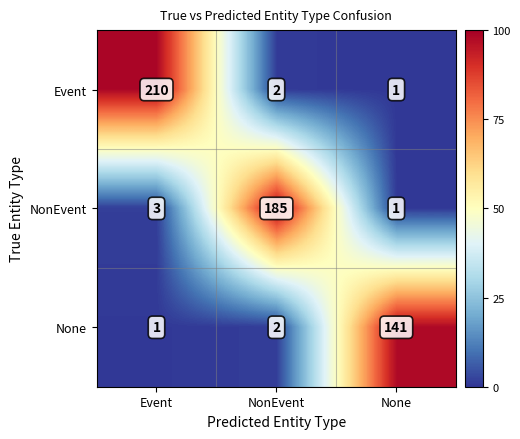

Which label corresponds to the largest value in the chart?

Event